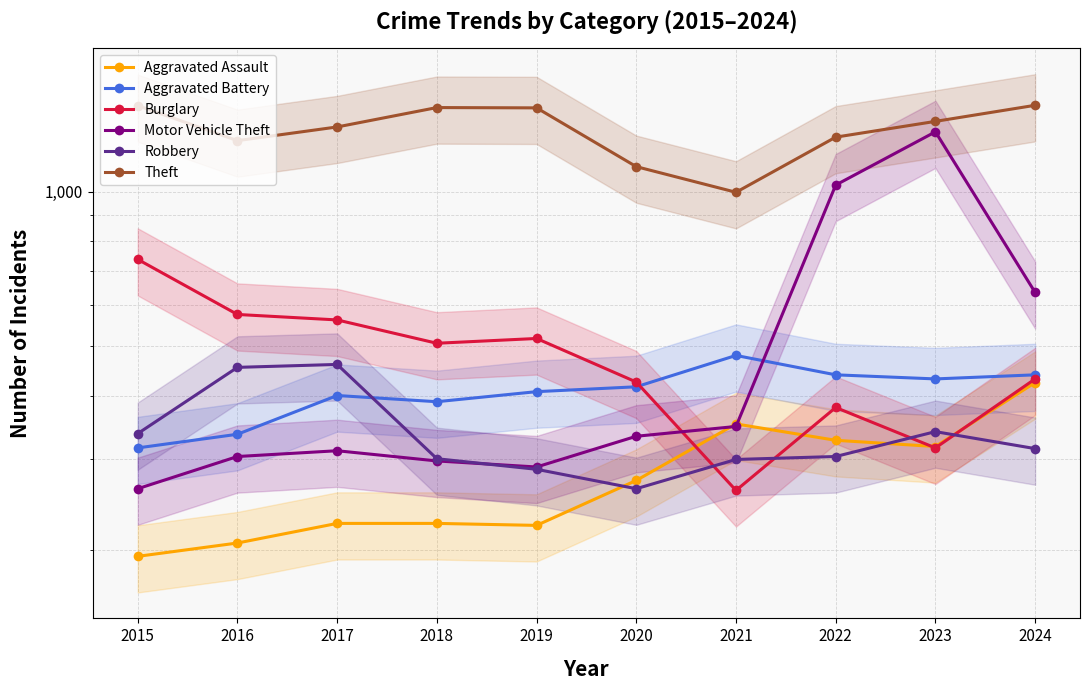

What are all the series names shown in the legend?

Aggravated Assault, Aggravated Battery, Burglary, Motor Vehicle Theft, Robbery, Theft